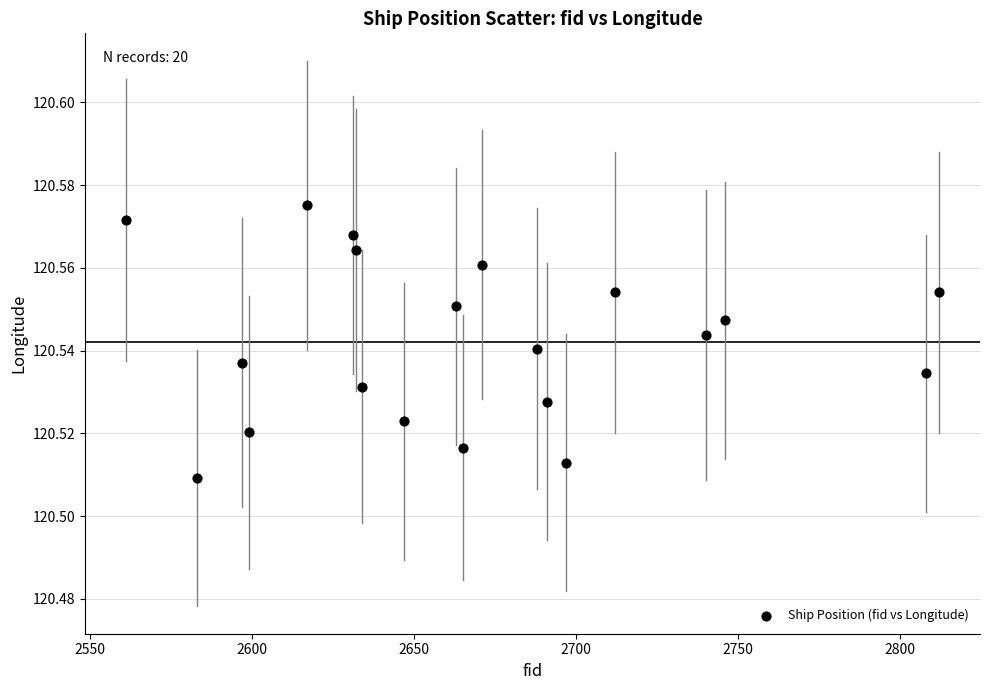

What is the range of X values (max minus min)?

251.0